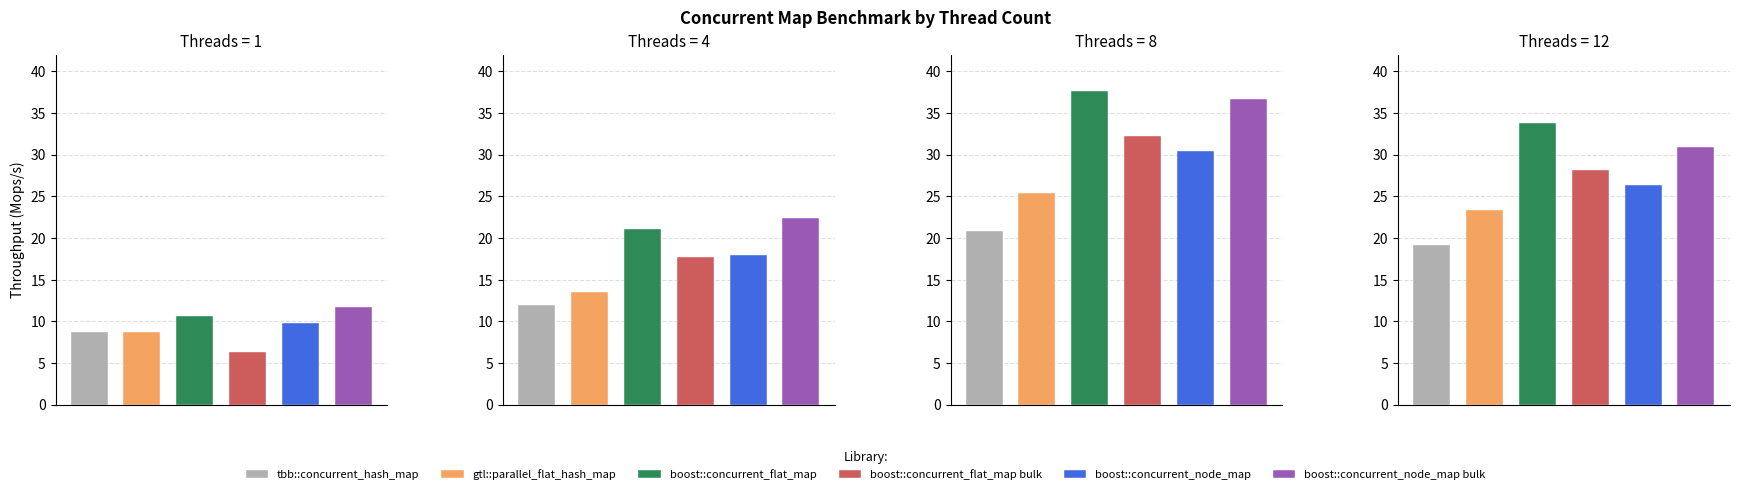

How many distinct data groups are displayed?

6